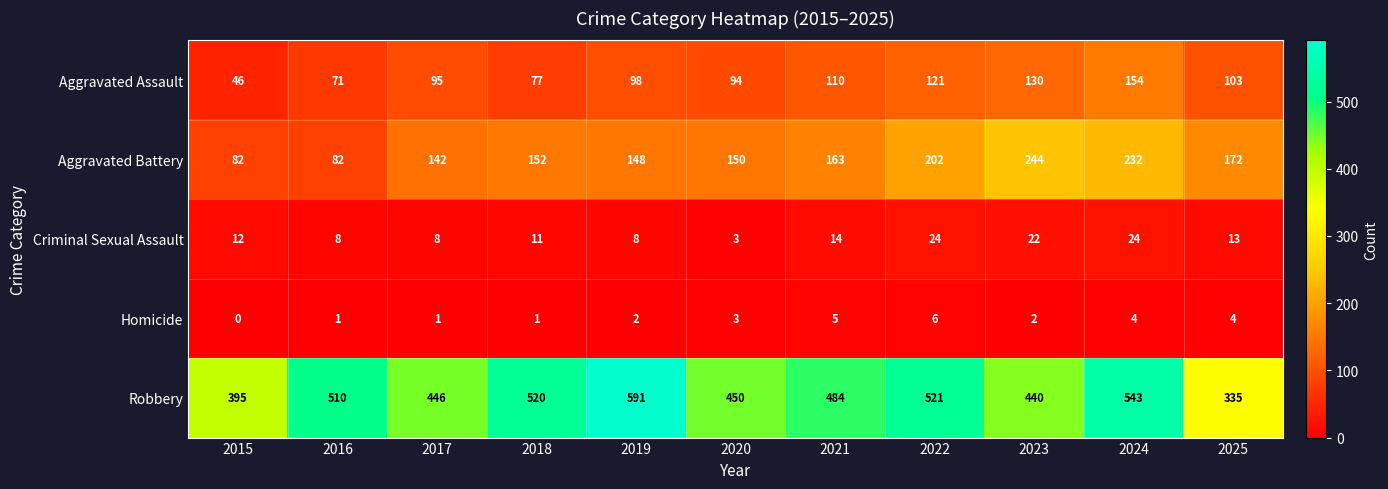

What is the total value across all series at 2016?

672